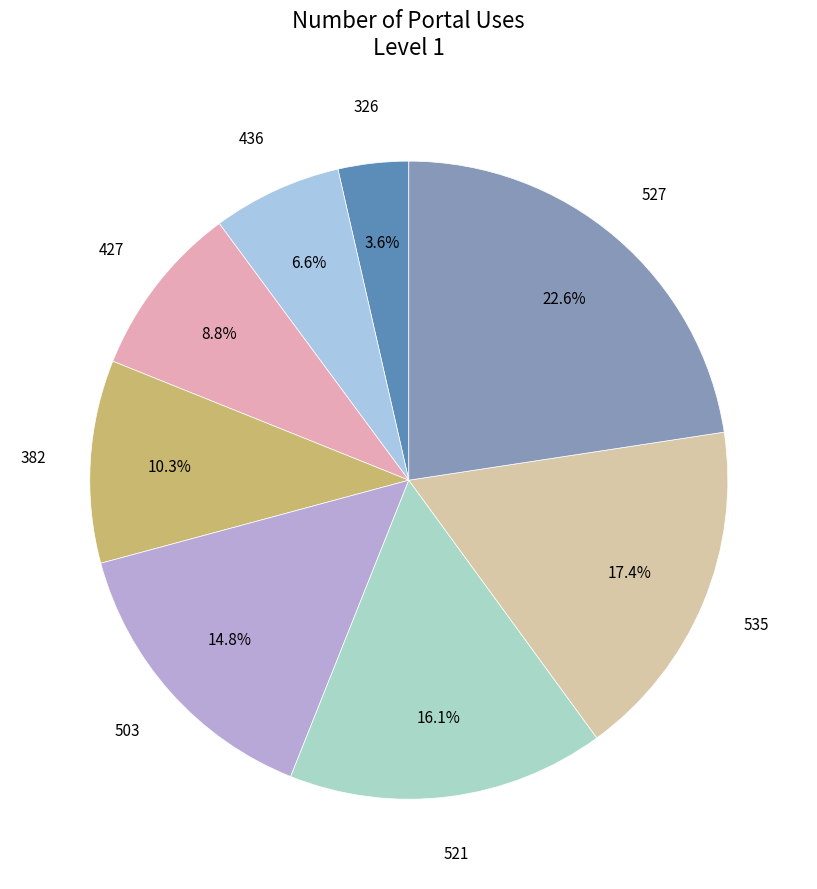

What percentage is the 427 slice, to the nearest percent?

9%